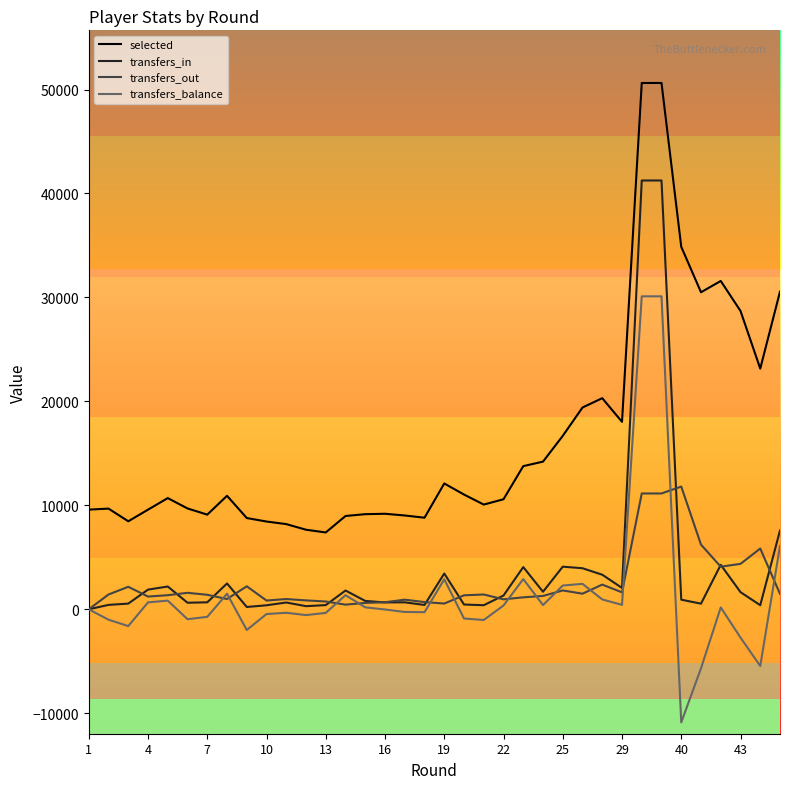

True or false: selected and transfers_in intersect in this chart.

False